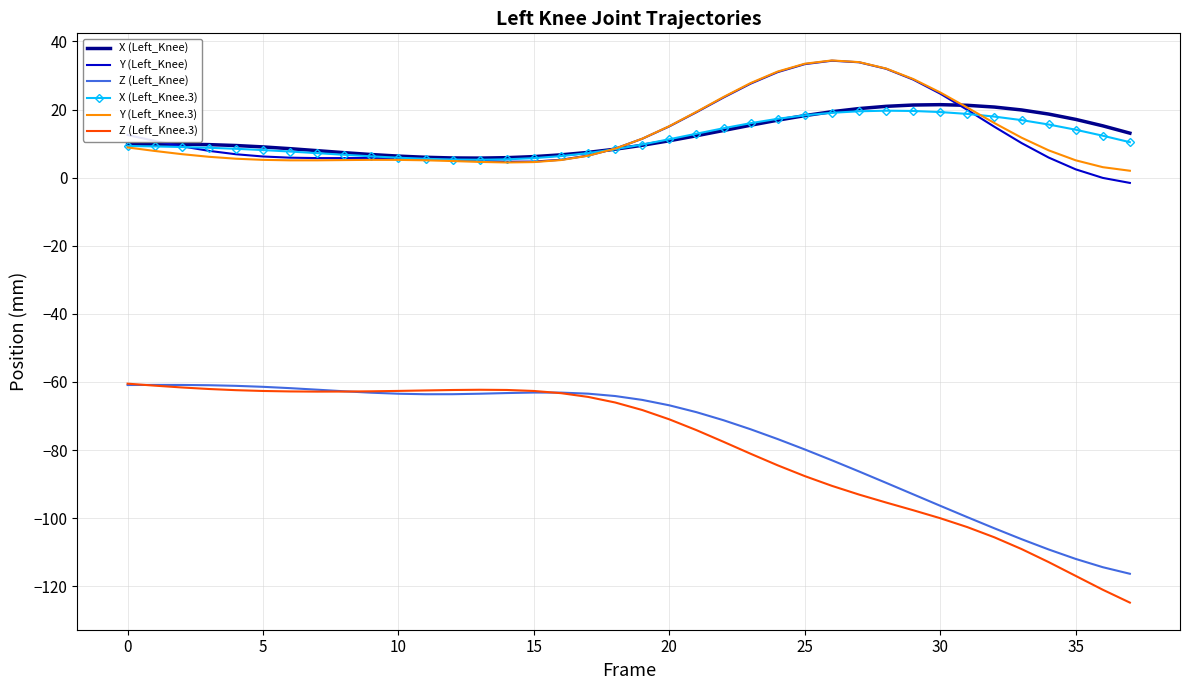

True or false: Z (Left_Knee.3) and Y (Left_Knee) cross at least once.

False